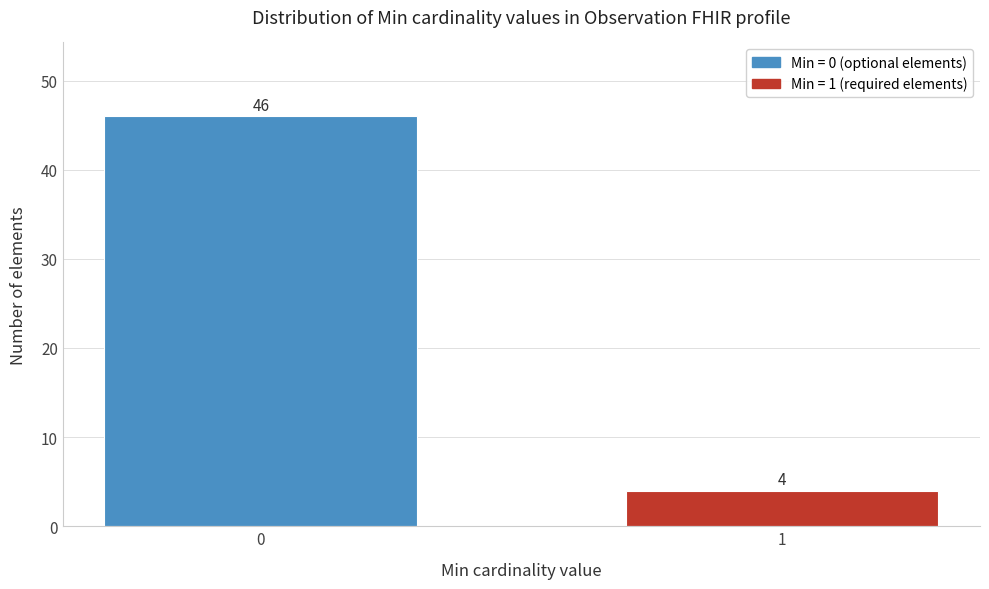

Reading left to right, list all the values displayed in this chart.

46	4